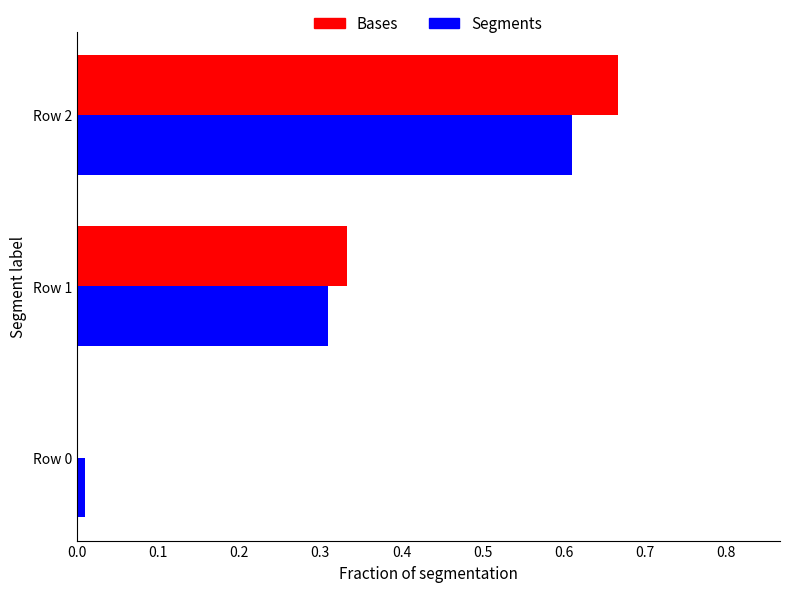

Is it true that Bases equals 0.5 at Row 1?

False